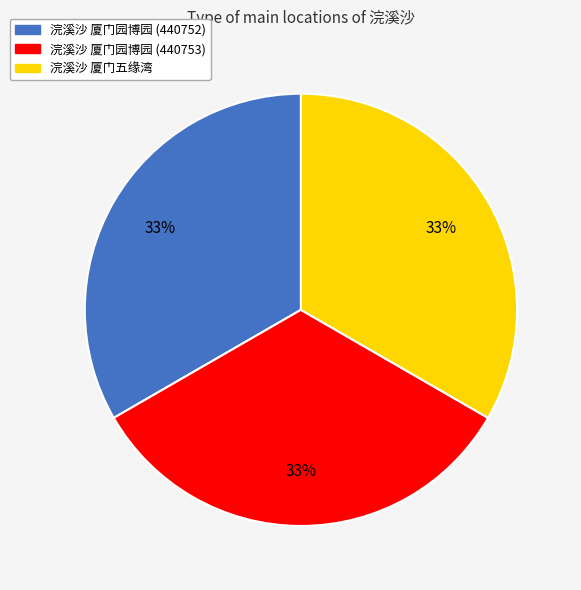

Do 浣溪沙 厦门五缘湾 and 浣溪沙 厦门园博园 (440752) together represent more than half of the pie?

Yes